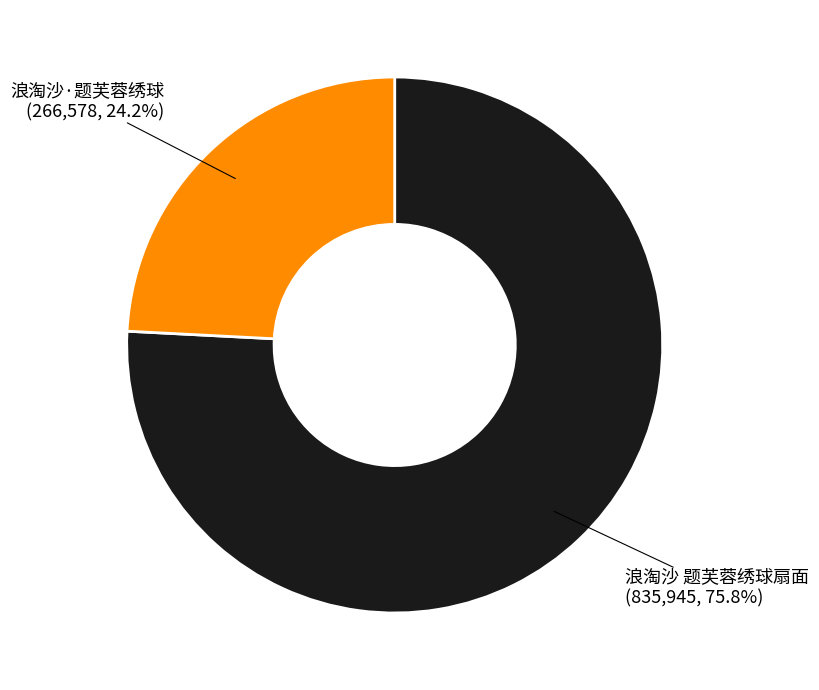

What percentage is the 浪淘沙·题芙蓉绣球 slice, to the nearest percent?

24%